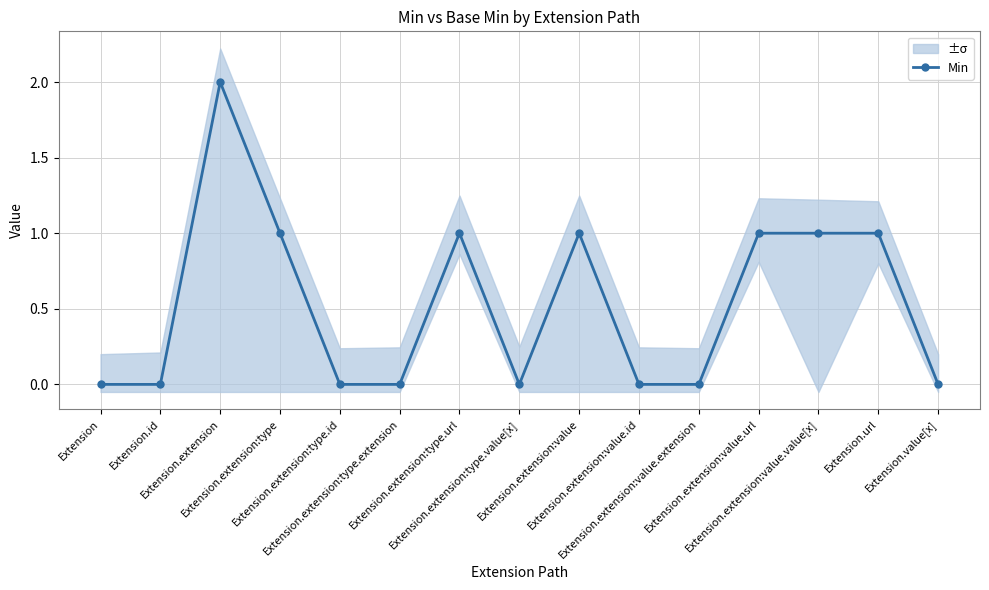

Reading left to right, transcribe all the data shown in this chart.

0	0	2	1	0	0	1	0	1	0	0	1	1	1	0